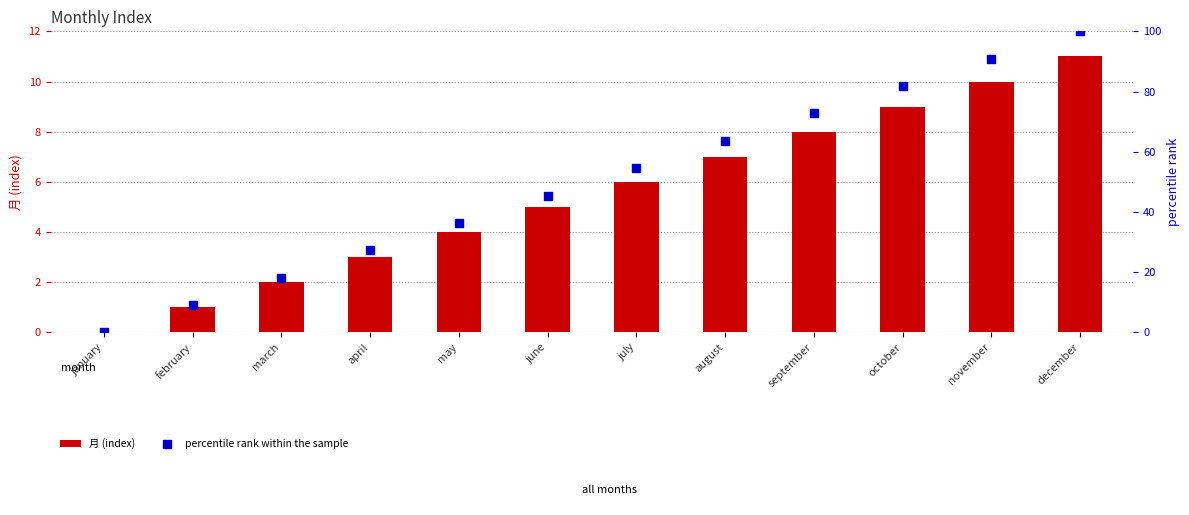

Which series contains the highest Y value?

percentile rank within the sample